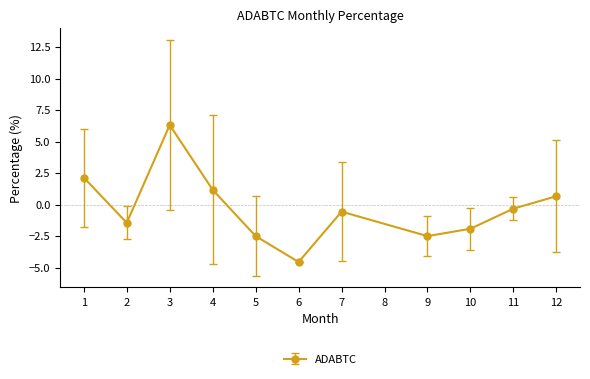

Reading left to right, transcribe all the data shown in this chart.

1=2.1	2=-1.4	3=6.3	4=1.2	5=-2.5	6=-4.6	7=-0.6	9=-2.5	10=-1.9	11=-0.3	12=0.7